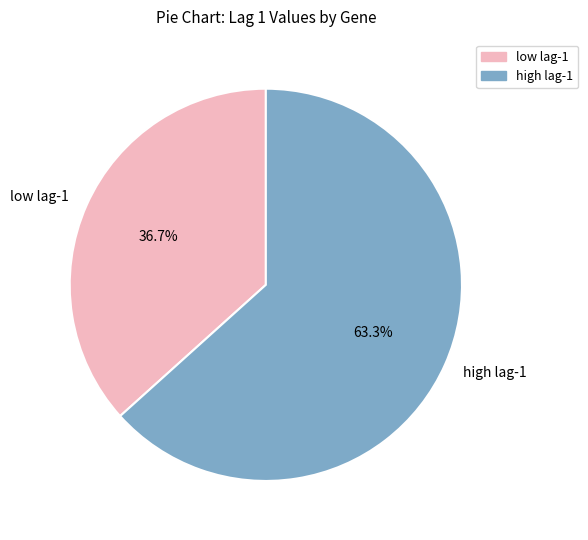

Rank the categories by value from highest to lowest.

high lag-1, low lag-1